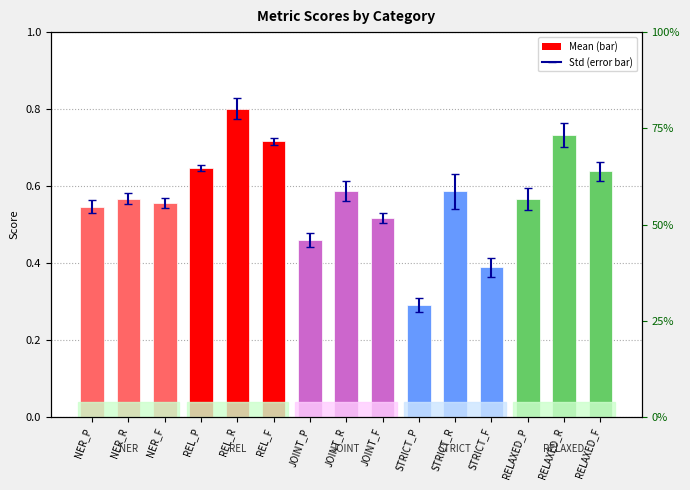

True or false: the data shows 0.5 at JOINT_P.

True